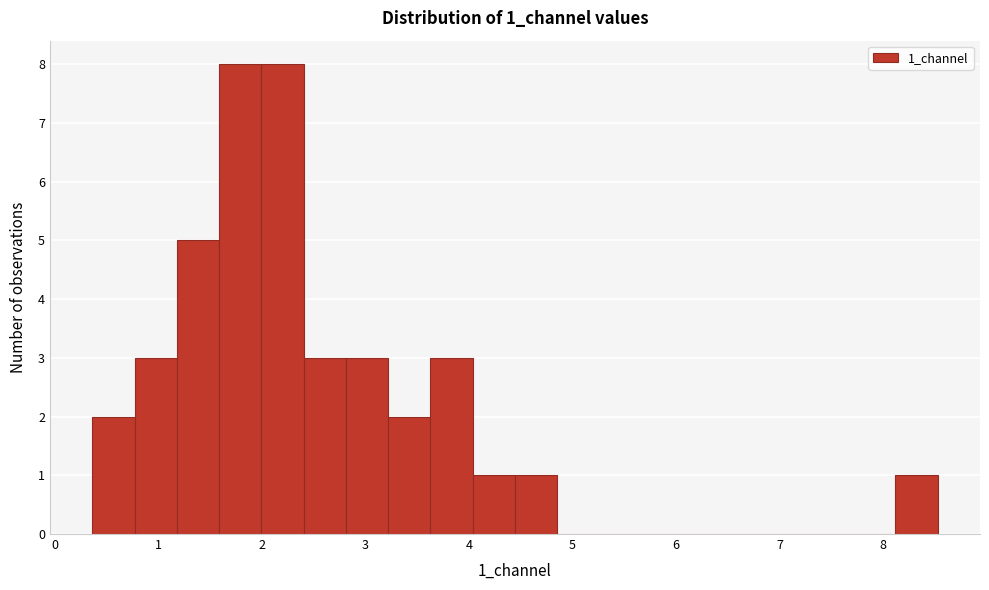

Reading left to right, transcribe this chart: for each bar, give the range it covers on the x-axis and its height. Neither the bar edges nor the heights are printed on the chart, so give them approximately, as read against the axes.

0.4 to 0.8: 2
0.8 to 1.2: 3
1.2 to 1.6: 5
1.6 to 2.0: 8
2.0 to 2.4: 8
2.4 to 2.8: 3
2.8 to 3.2: 3
3.2 to 3.6: 2
3.6 to 4.0: 3
4.0 to 4.4: 1
4.4 to 4.9: 1
4.9 to 5.3: 0
5.3 to 5.7: 0
5.7 to 6.1: 0
6.1 to 6.5: 0
6.5 to 6.9: 0
6.9 to 7.3: 0
7.3 to 7.7: 0
7.7 to 8.1: 0
8.1 to 8.5: 1